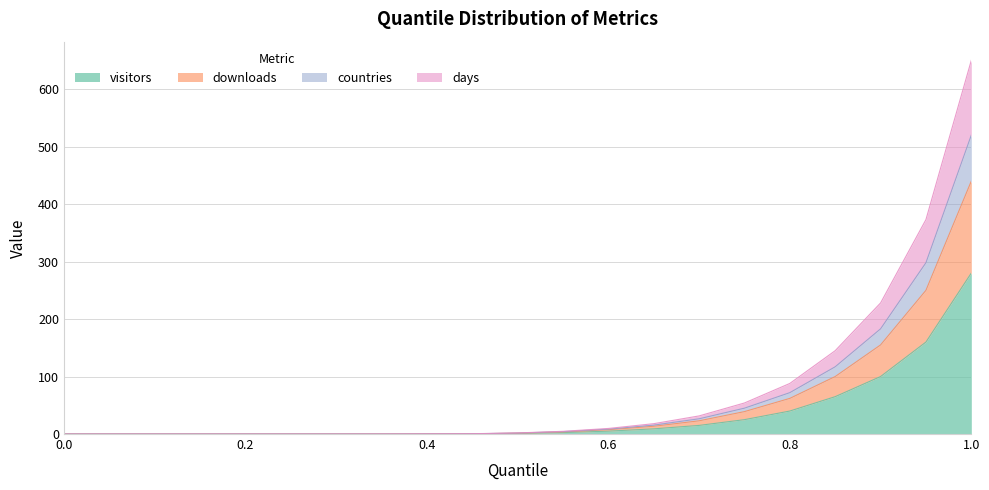

The value of downloads at 0.95 is 409.6. True or false?

False